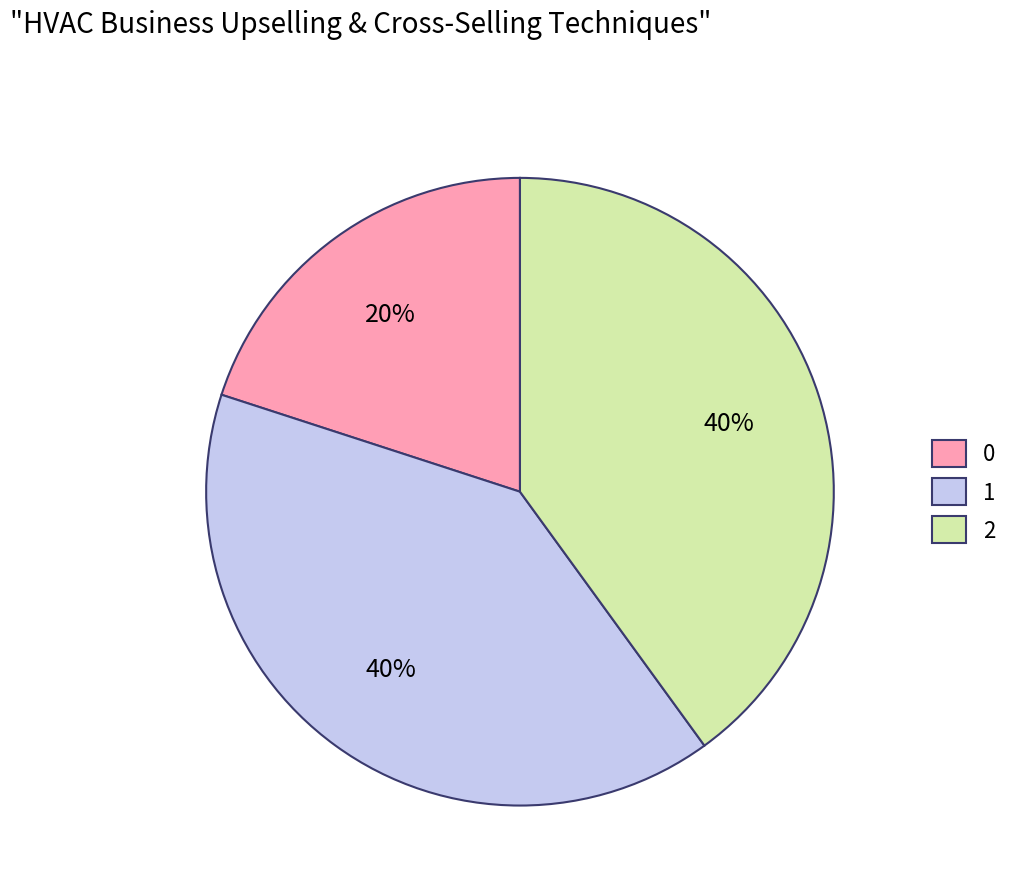

Does 2 represent more than half of the total?

No